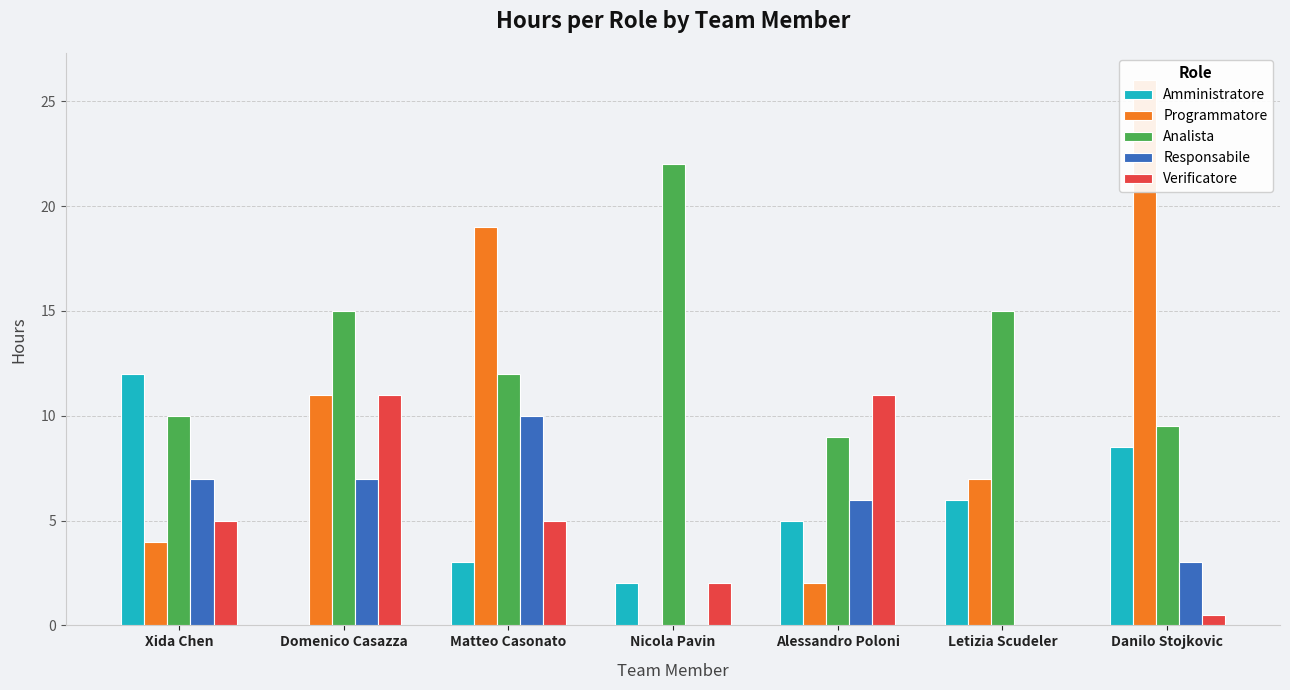

Rank the series at Domenico Casazza from lowest to highest value.

Amministratore, Responsabile, Programmatore, Verificatore, Analista